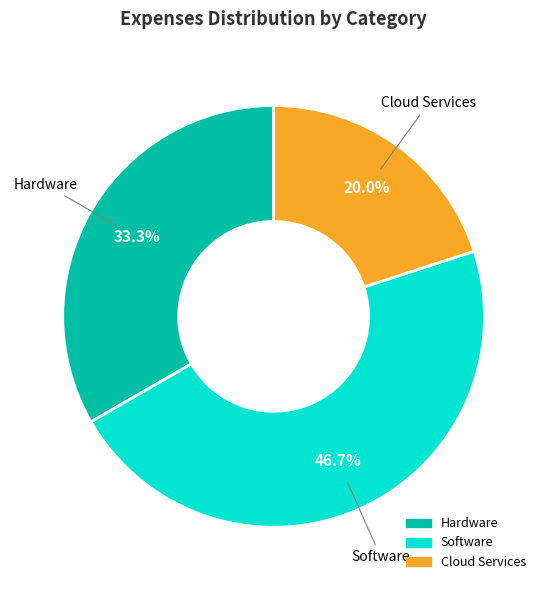

Which category has the smallest portion of the pie?

Cloud Services